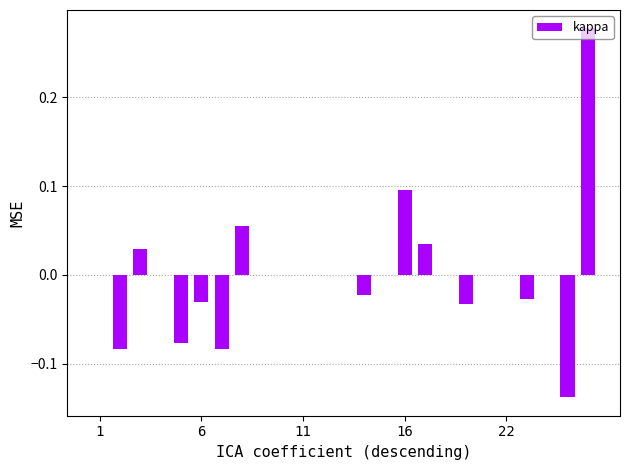

Are the bars horizontal?

No